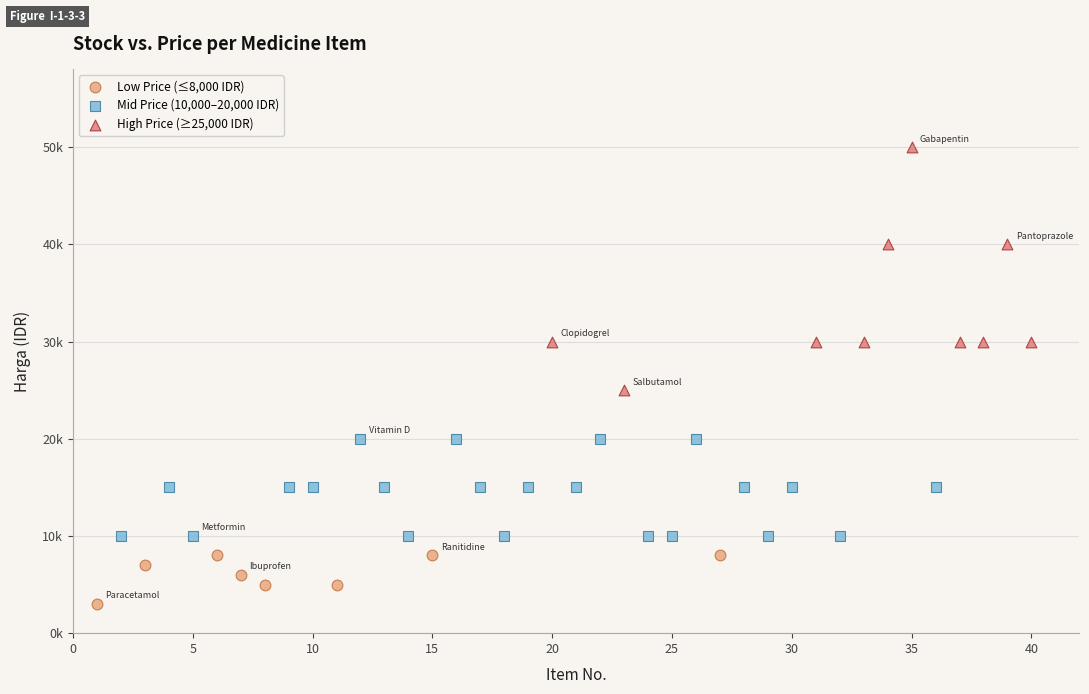

What are all the series names shown in the legend?

Low Price (≤8,000 IDR), Mid Price (10,000–20,000 IDR), High Price (≥25,000 IDR)